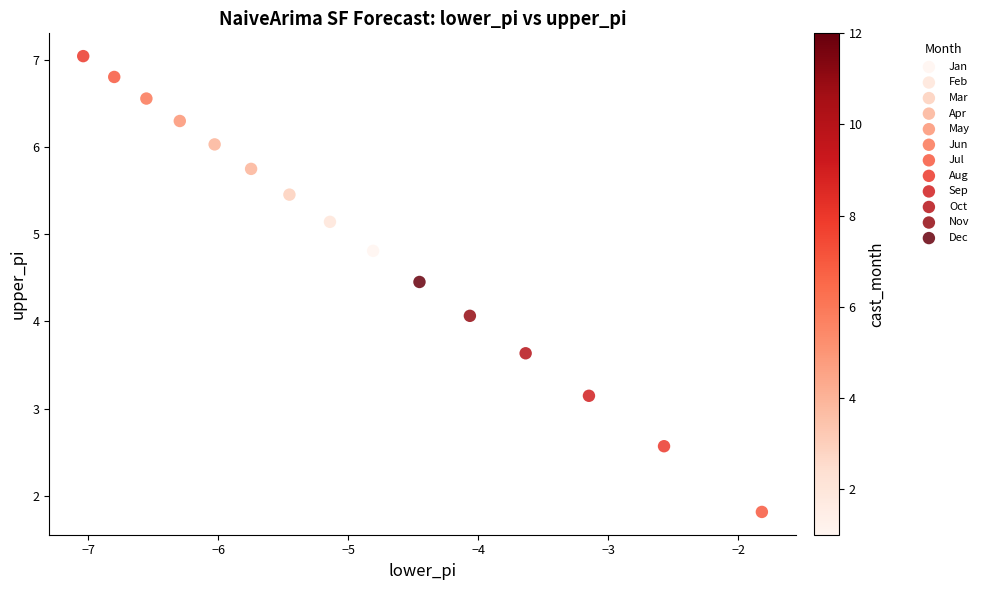

What are all the series names shown in the legend?

Jan, Feb, Mar, Apr, May, Jun, Jul, Aug, Sep, Oct, Nov, Dec